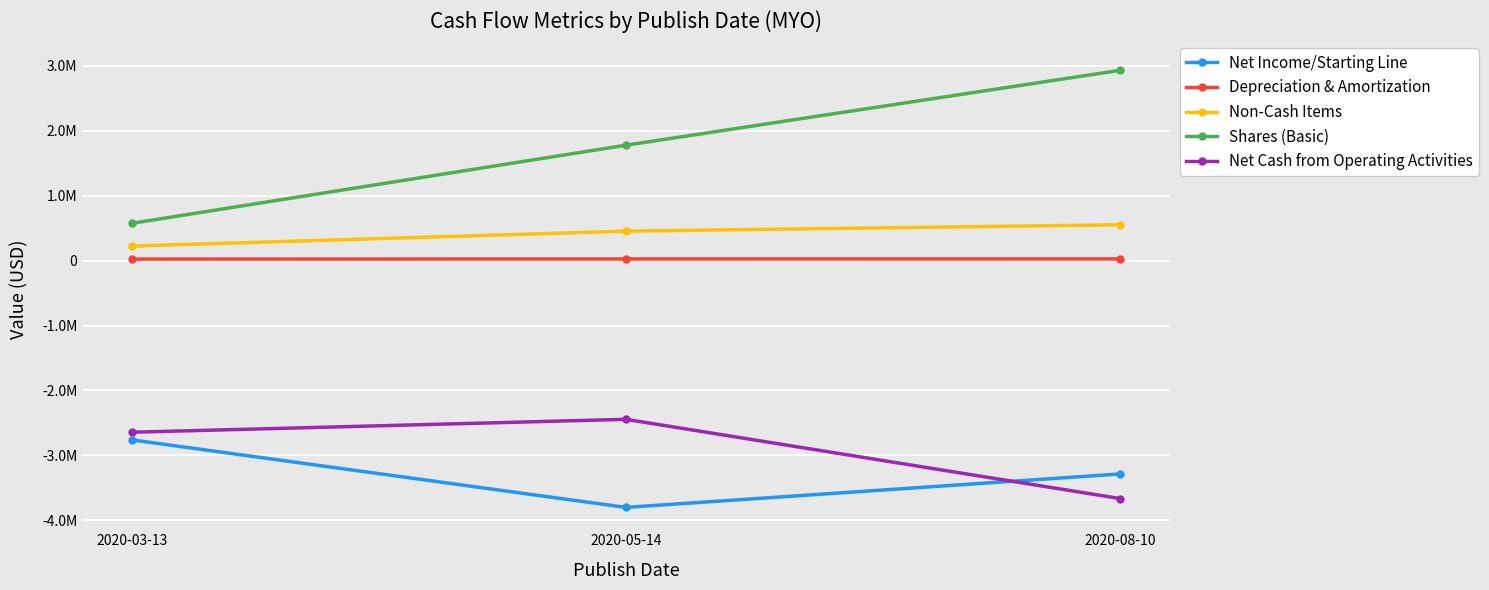

What is the highest value of the Shares (Basic) series?

2932570